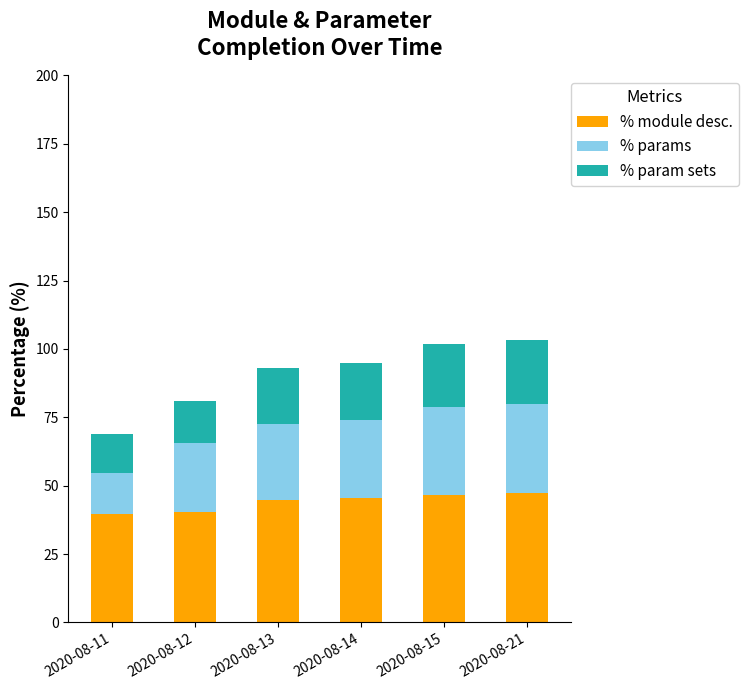

The value of % module desc. at 2020-08-12 is 54.0. True or false?

False